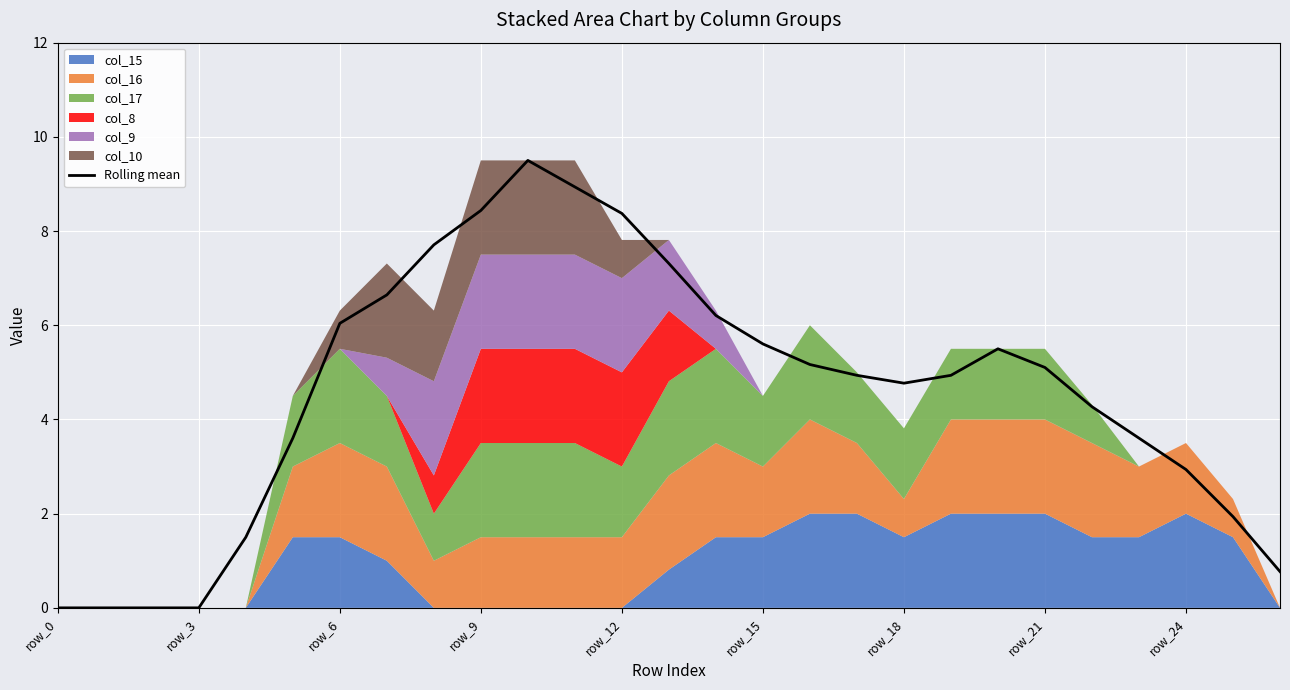

Reading left to right, list all the values displayed in this chart.

0.0	0.0	0.0	0.0	1.5	3.6	6.0	6.6	7.7	8.4	9.5	8.9	8.4	7.3	6.2	5.6	5.2	4.9	4.8	4.9	5.5	5.1	4.3	3.6	2.9	1.9	0.8